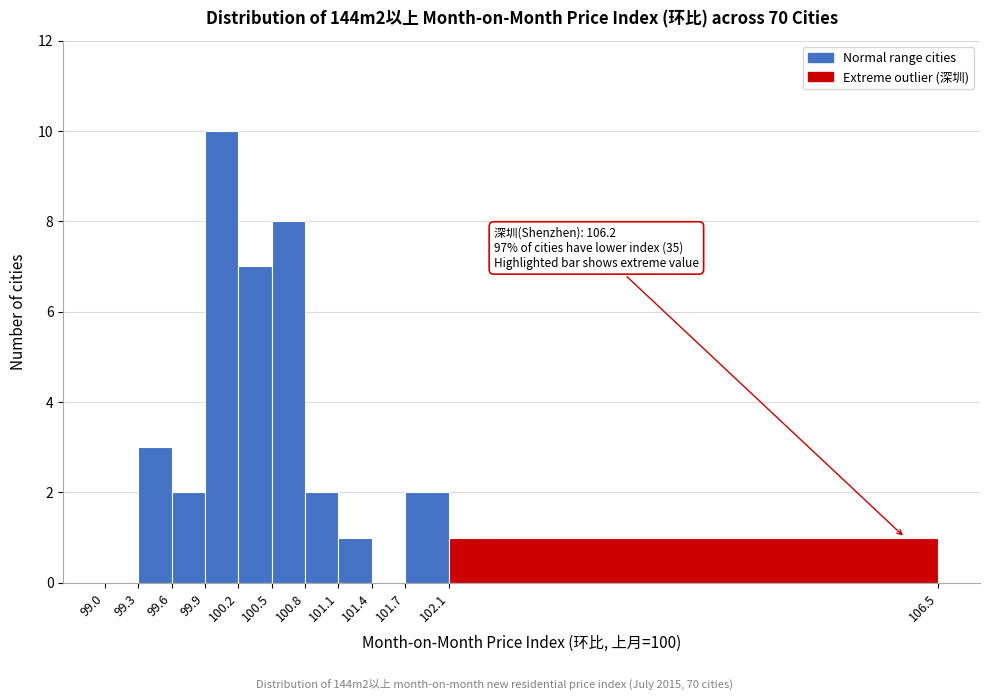

Which range on the x-axis has the tallest bar?

99.9 to 100.2